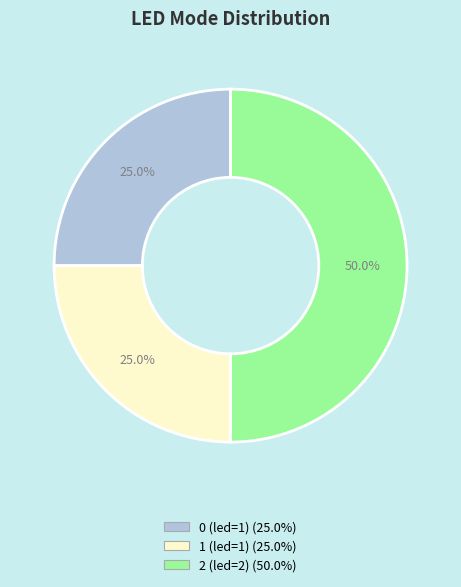

What is the largest slice in the pie chart?

2 (led=2) (50.0%)